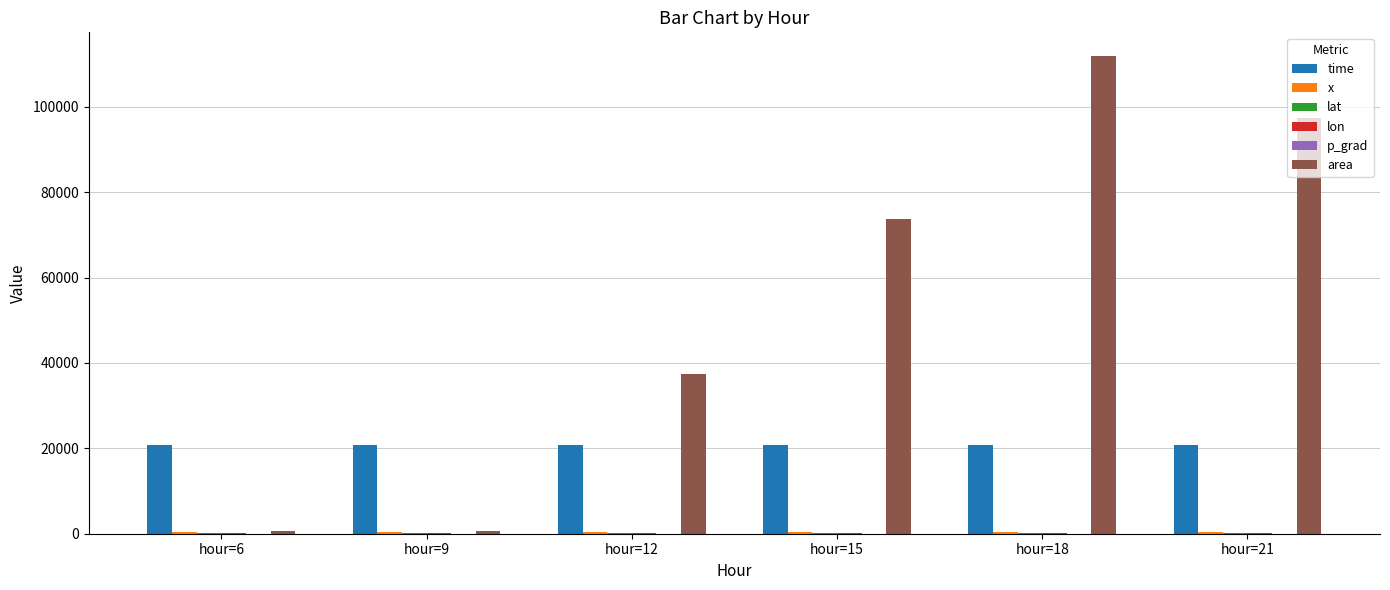

What is the greatest value displayed?

111875.0